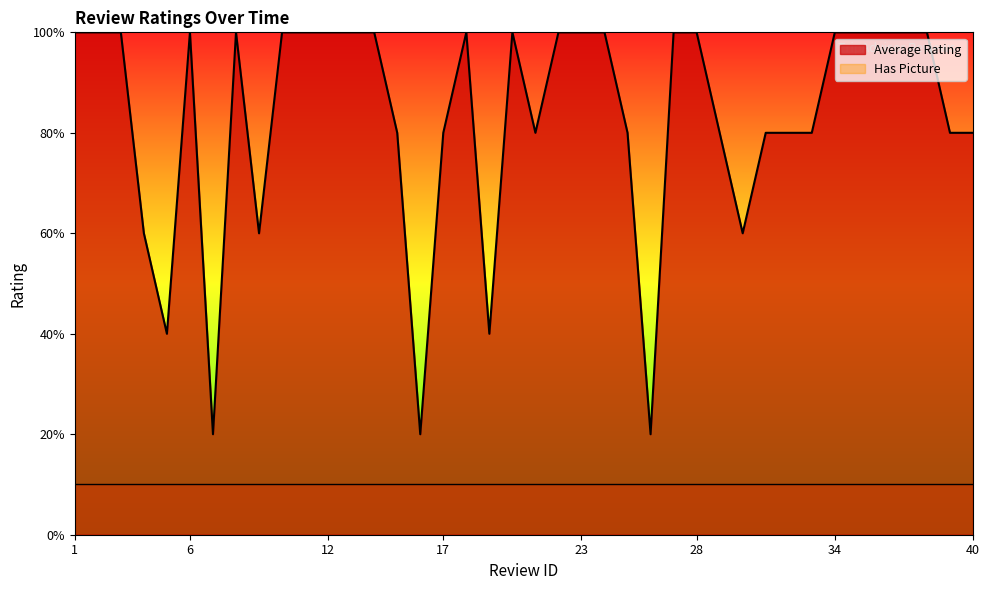

Which label corresponds to the smallest value in the chart?

7